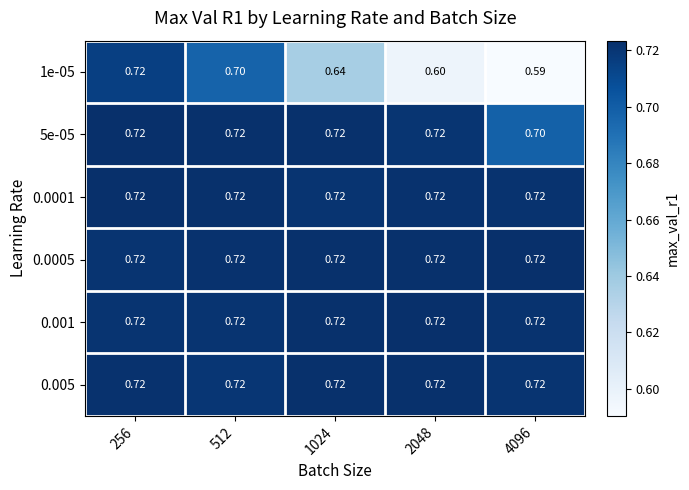

At how many categories does at least one series exceed 0?

5